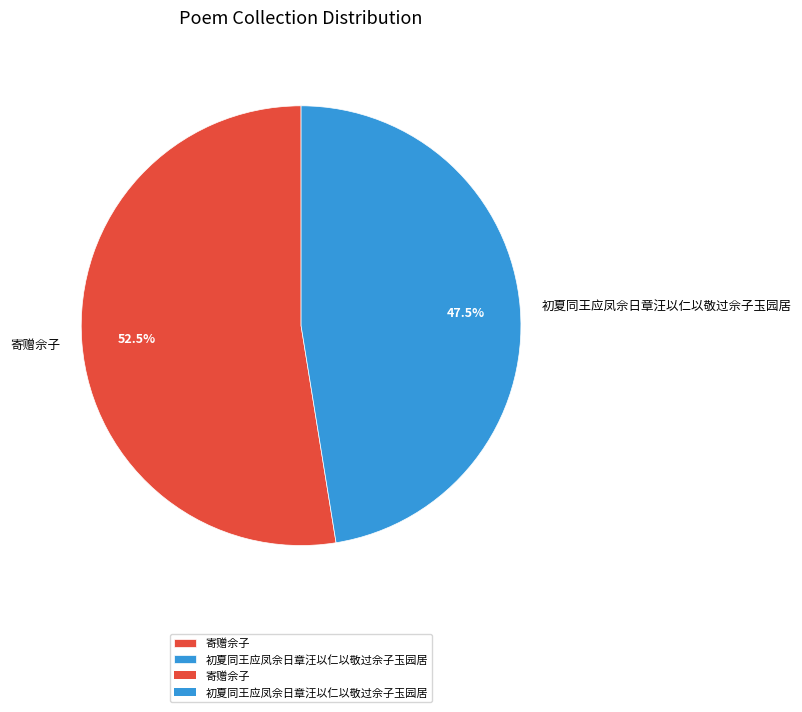

Count the number of slices in the pie.

2